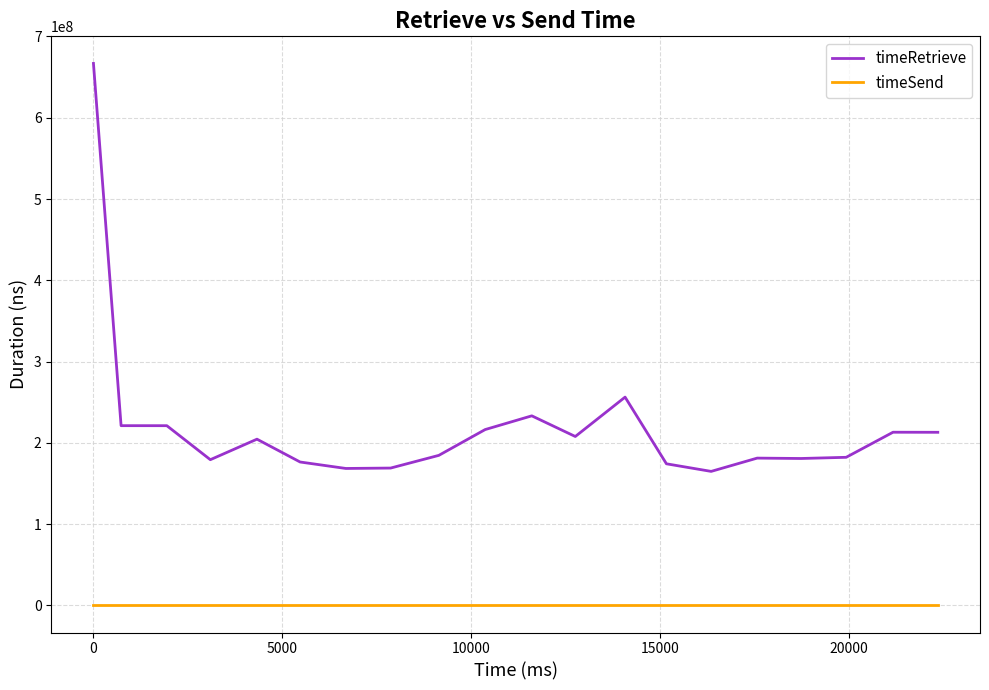

Count the number of categories in the chart.

20